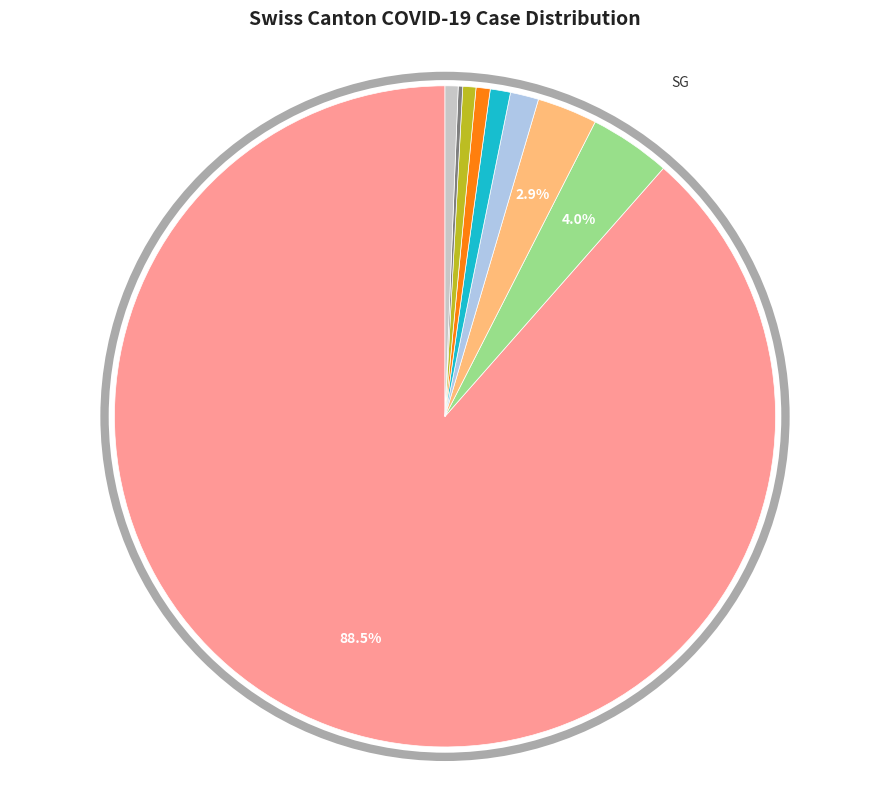

Is there any slice that represents more than half of the pie?

Yes